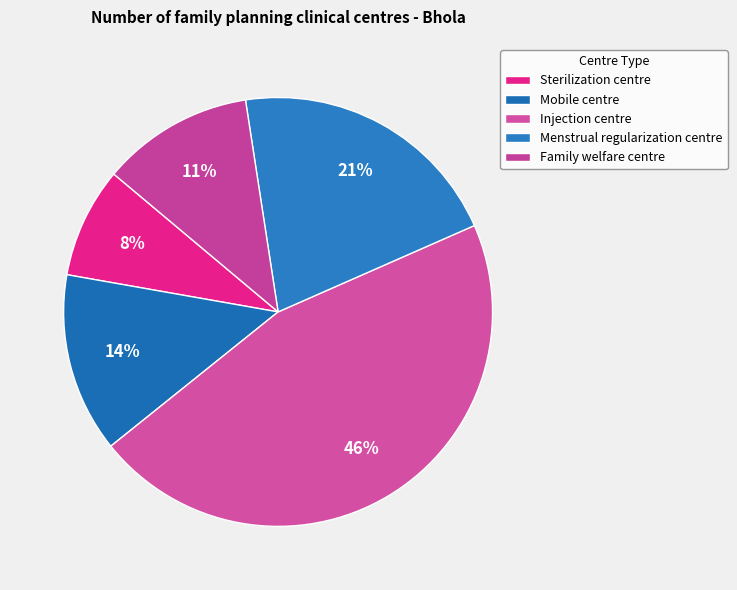

True or false: Menstrual regularization centre accounts for 27% of the total.

False